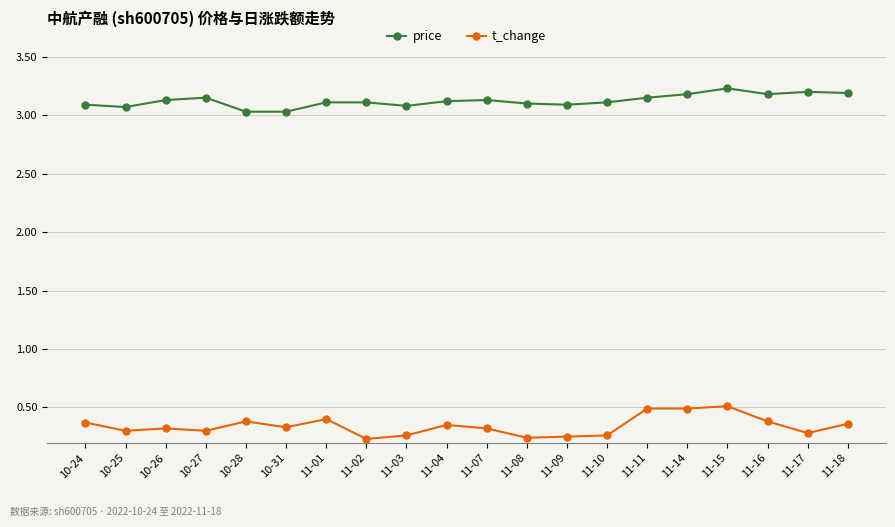

What is the difference between the highest and lowest values at 10-26?

2.8